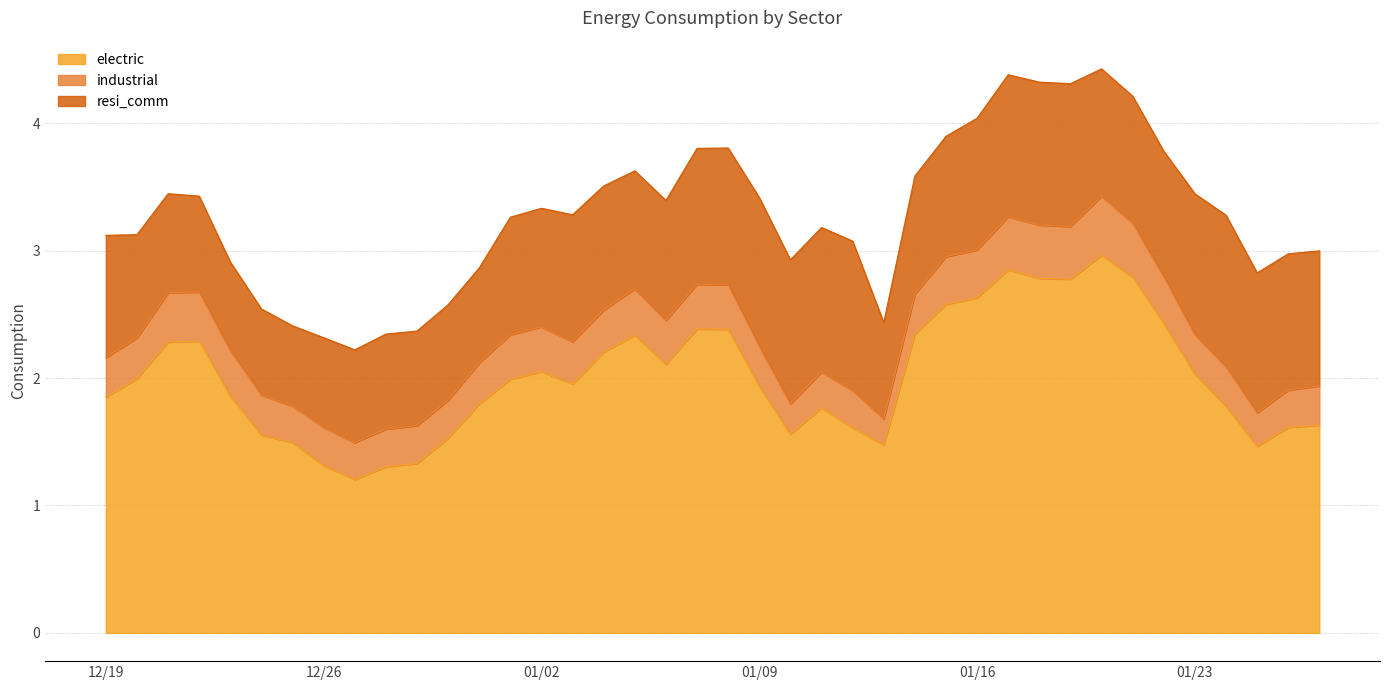

Is the value of resi_comm at 20 greater than the value of electric at 2?

No